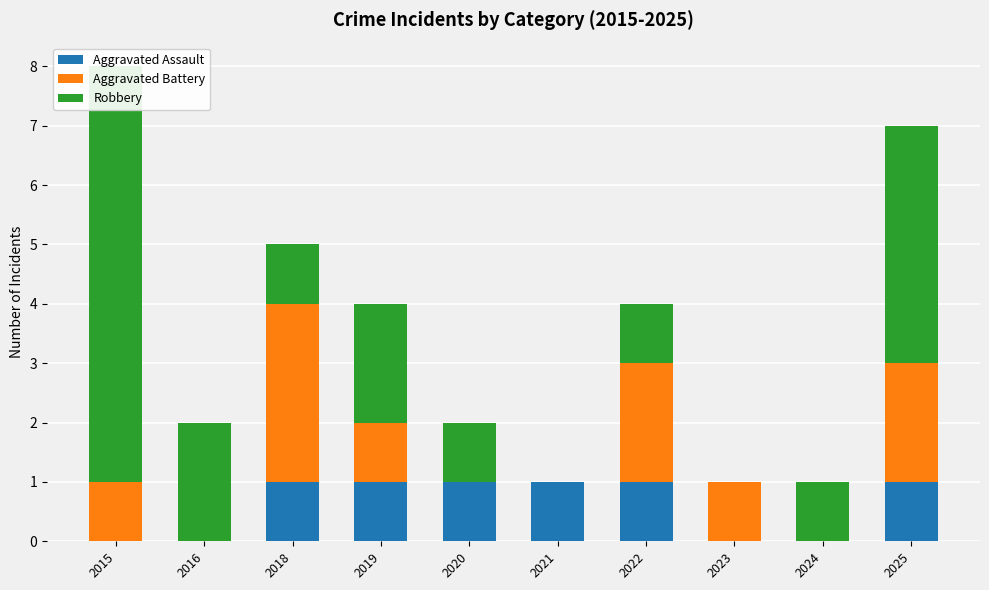

The Robbery series shows 0 at 2021. True or false?

True